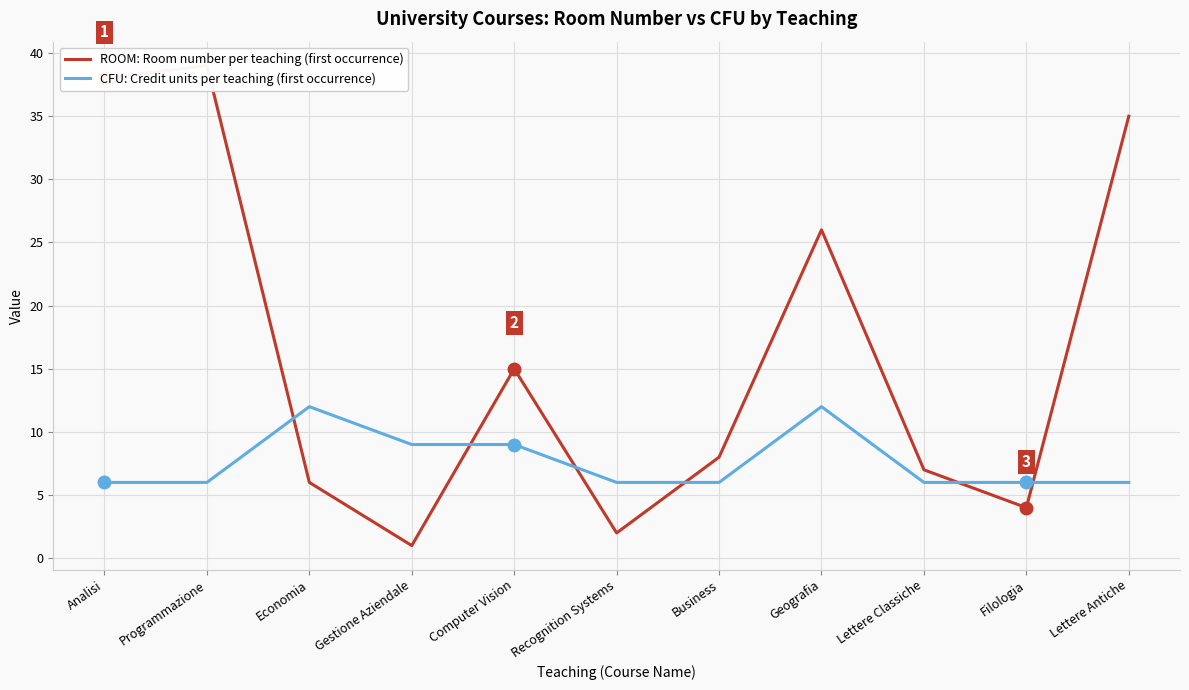

How many intersections are there between ROOM: Room number per teaching (first occurrence) and CFU: Credit units per teaching (first occurrence)?

6